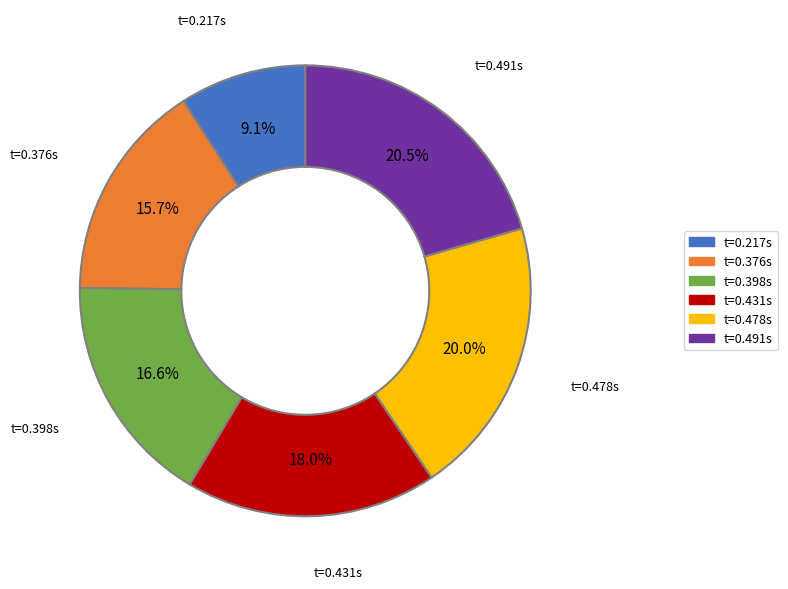

Which has a higher value, t=0.478s or t=0.491s?

t=0.491s